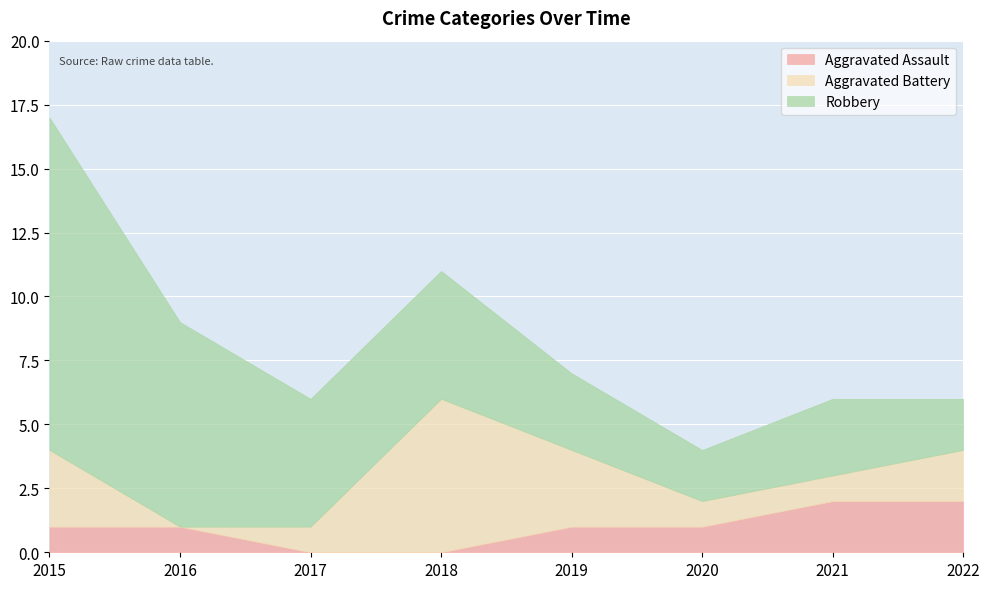

List the labels in order of Robbery value, smallest first.

2020, 2022, 2019, 2021, 2017, 2018, 2016, 2015